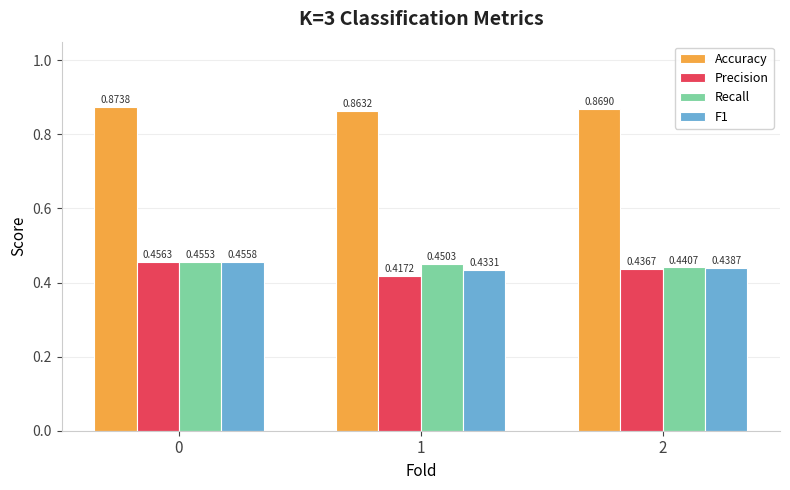

Which series has the largest range (max minus min)?

Precision